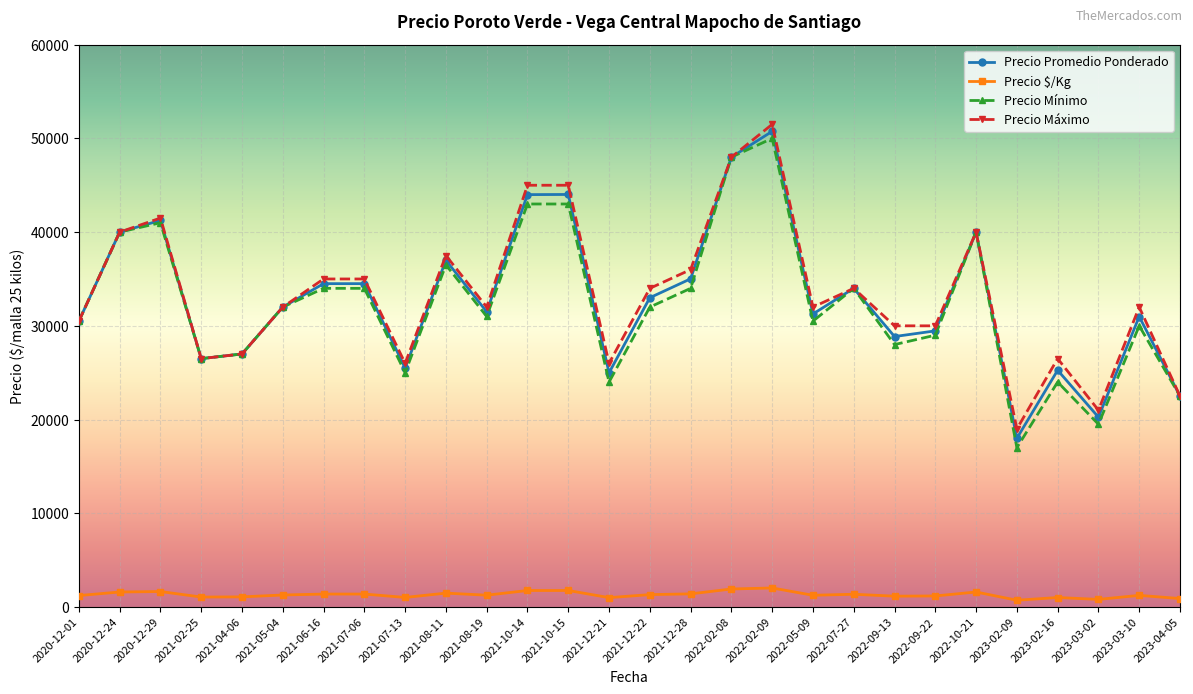

True or false: Precio Mínimo and Precio $/Kg cross at least once.

False